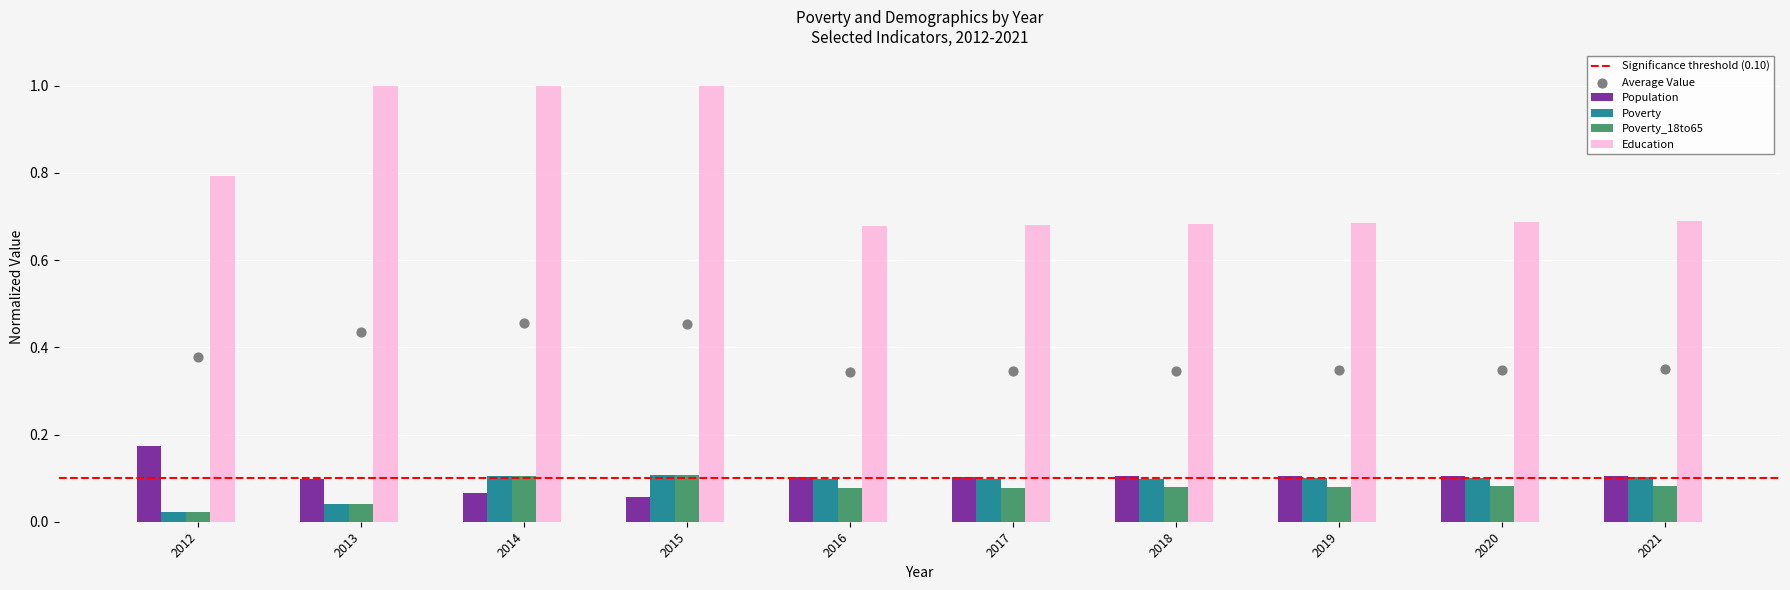

Which series has the largest total across all categories?

Education